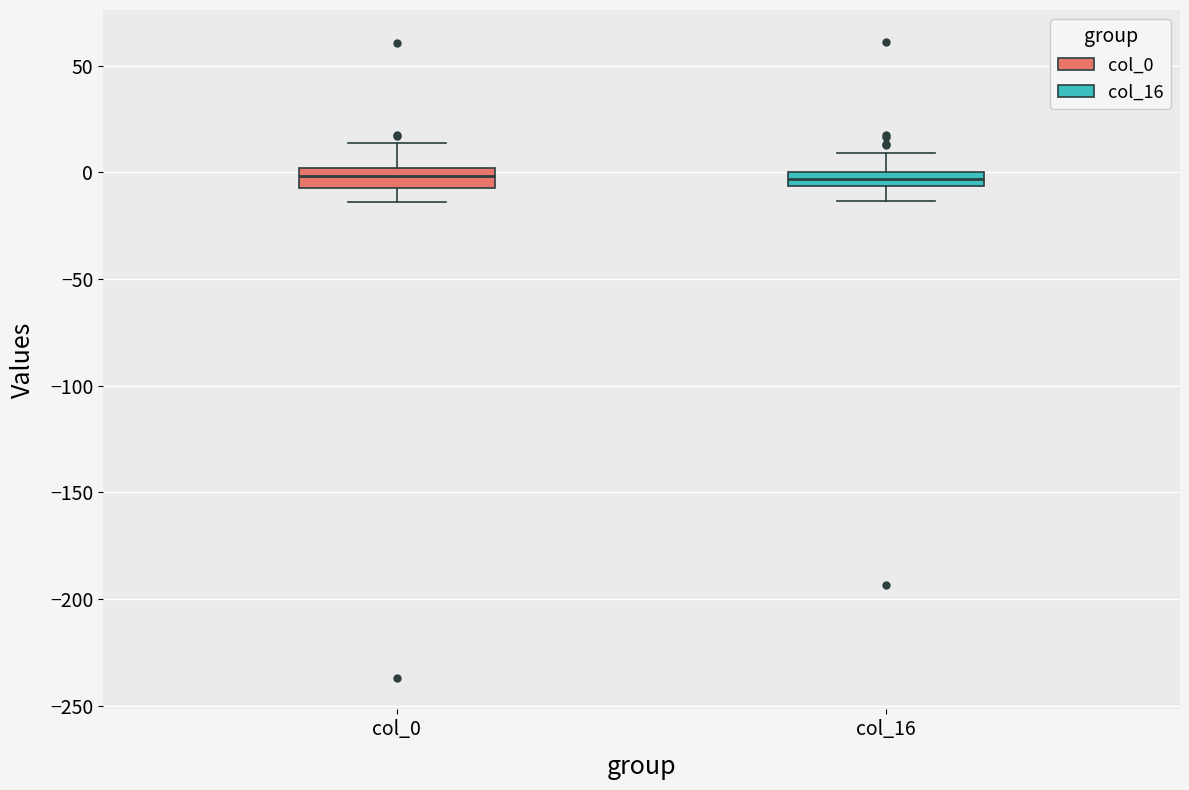

Where is the upper edge of the box for col_16 on the y-axis? The values are not printed on the chart, so give them approximately, as read against the axis.

0